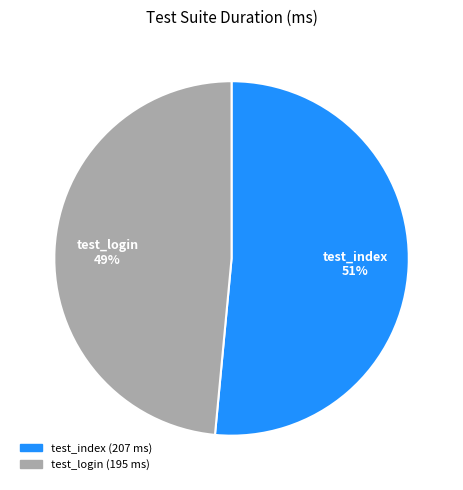

Count the number of slices in the pie.

2